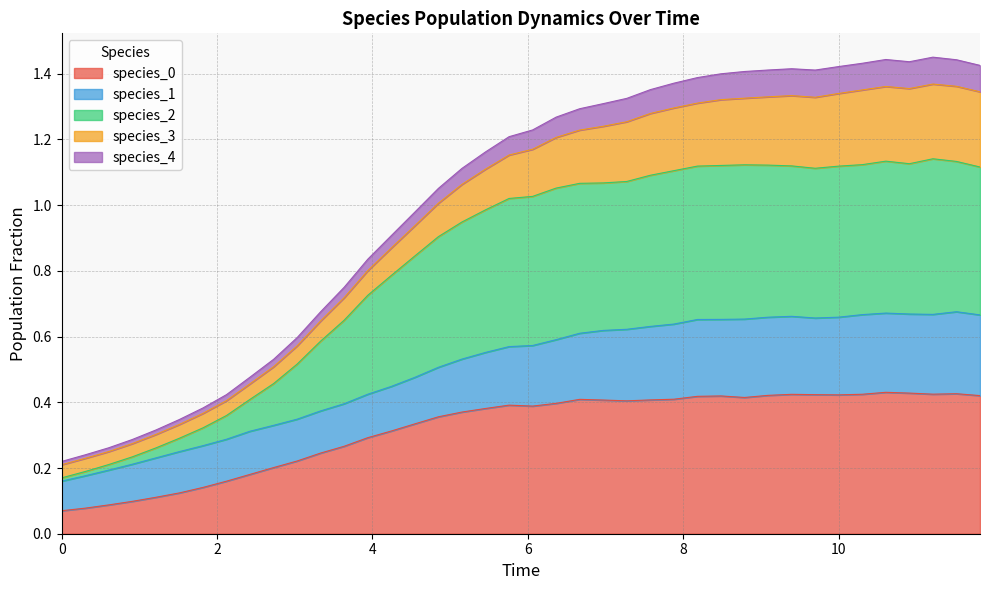

At which category is the sum across all series the highest?

10.606060606060606